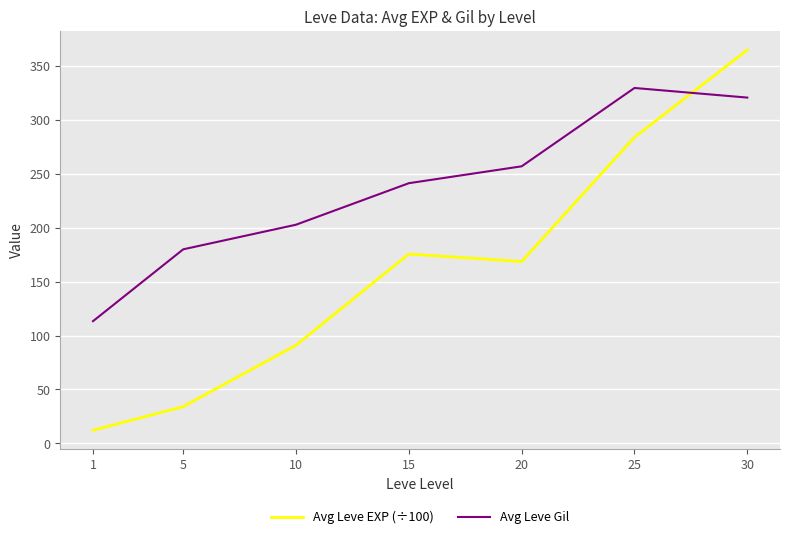

What is the approximate value of Avg Leve EXP (÷100) at 25?

283.9